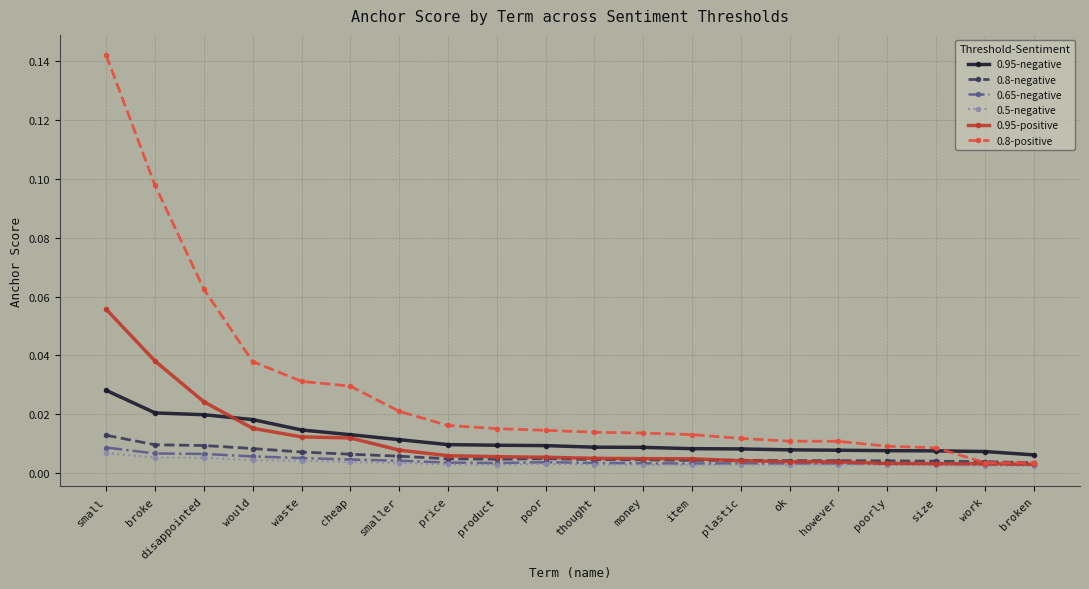

True or false: 0.8-negative has more than 1 interior local peaks.

True